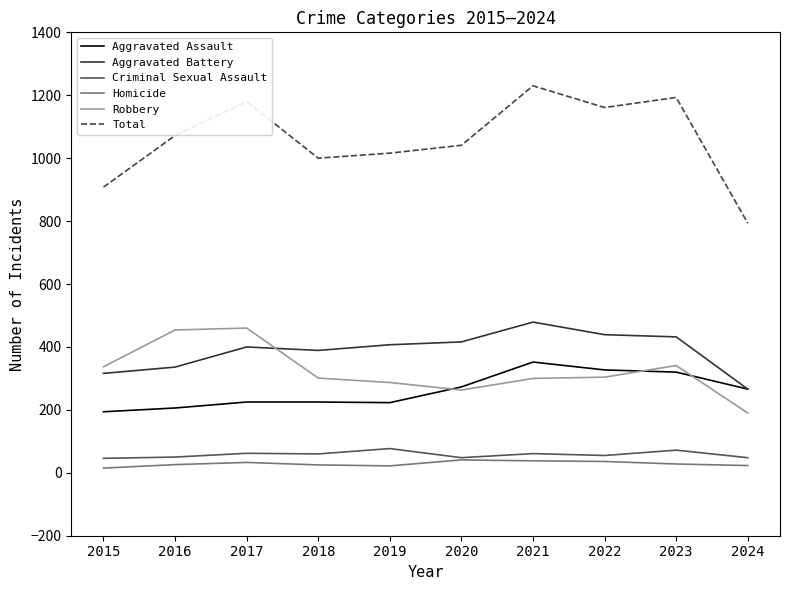

Which series has the largest range (max minus min)?

Total